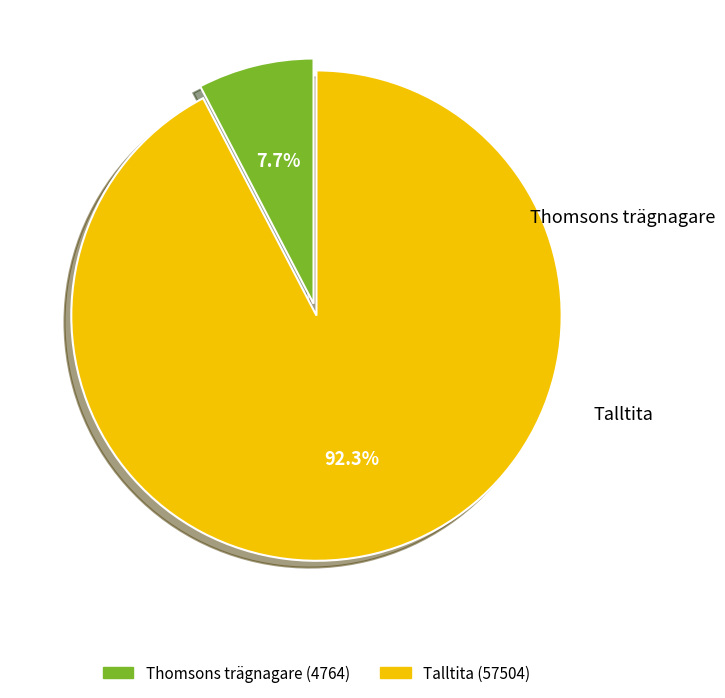

What is the smallest slice in the pie chart?

Thomsons trägnagare